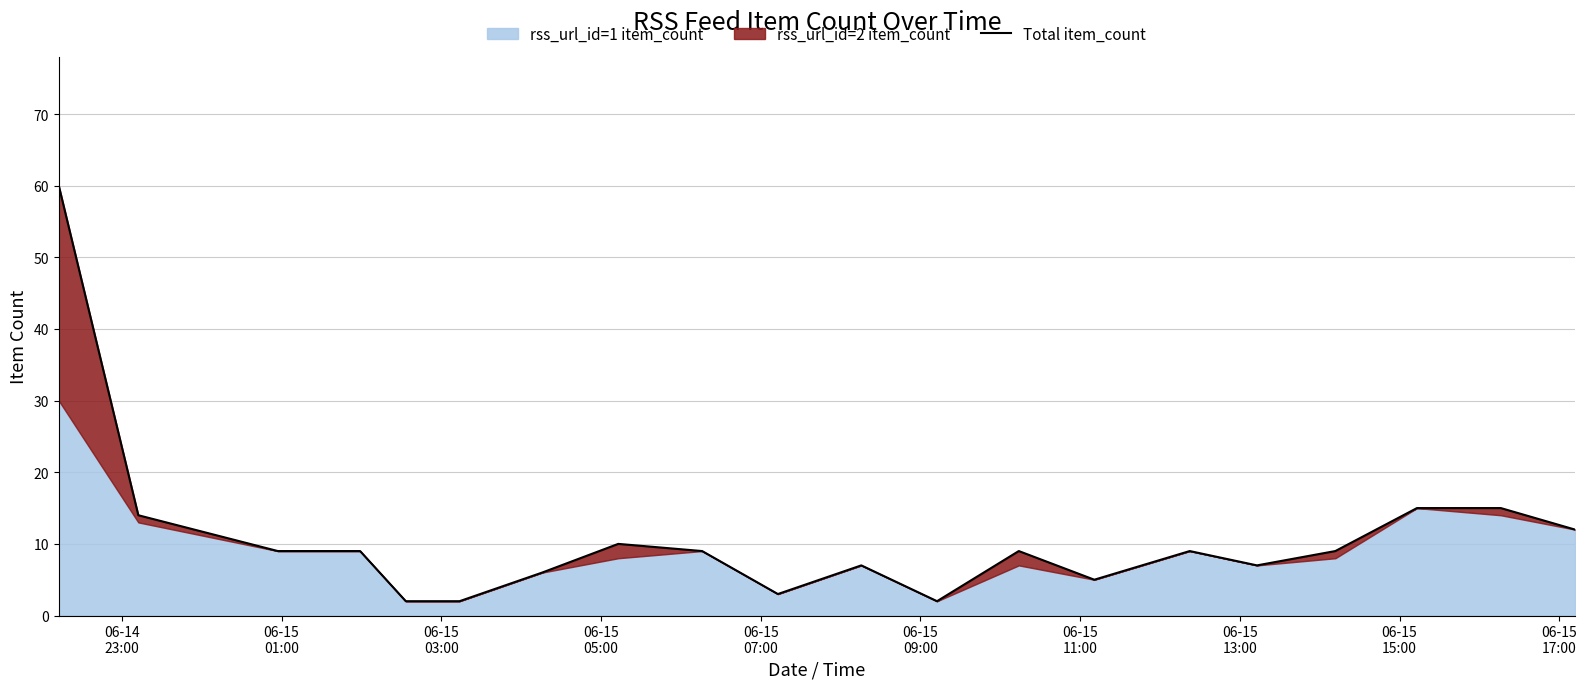

Does the chart display data point markers on the line(s)?

No